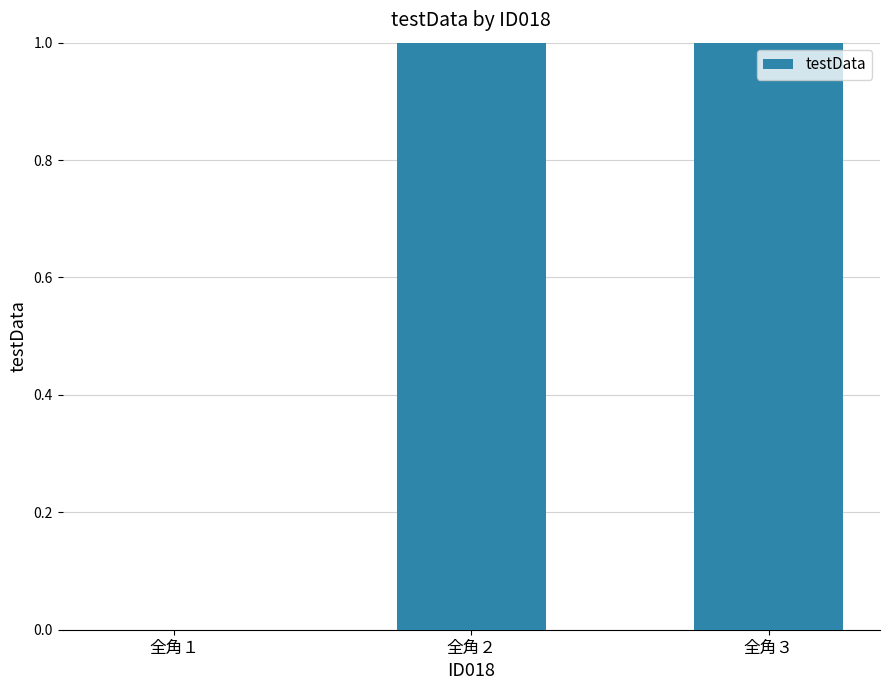

Which category has the lowest value across all series?

全角１